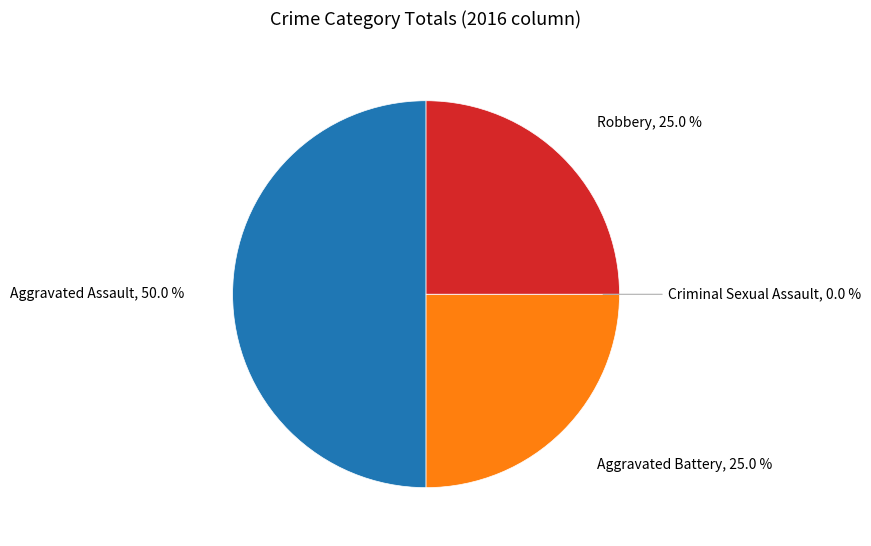

Does Criminal Sexual Assault account for over 50% of the chart?

No